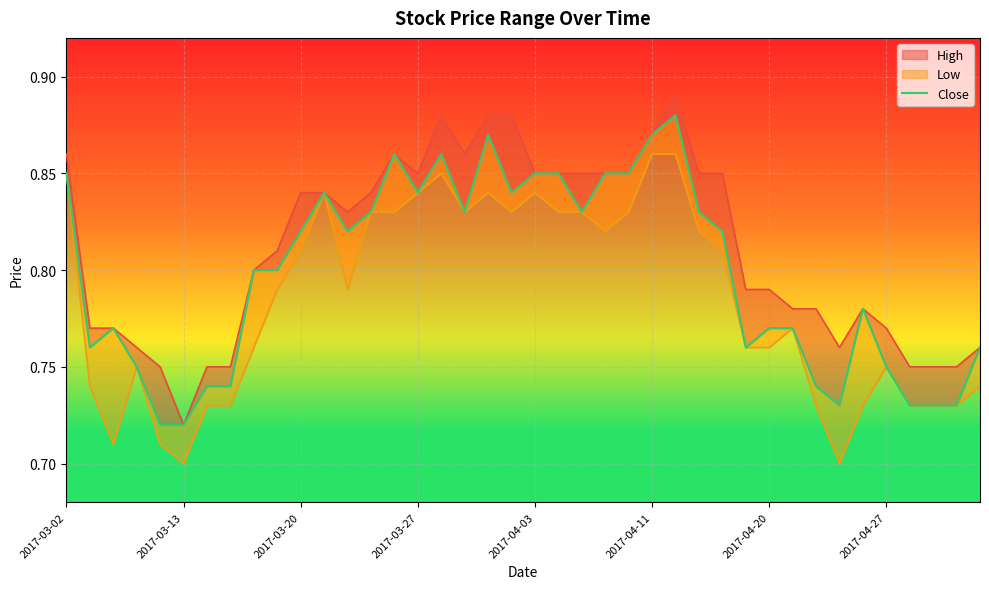

How many values are between 0 and 1?

40